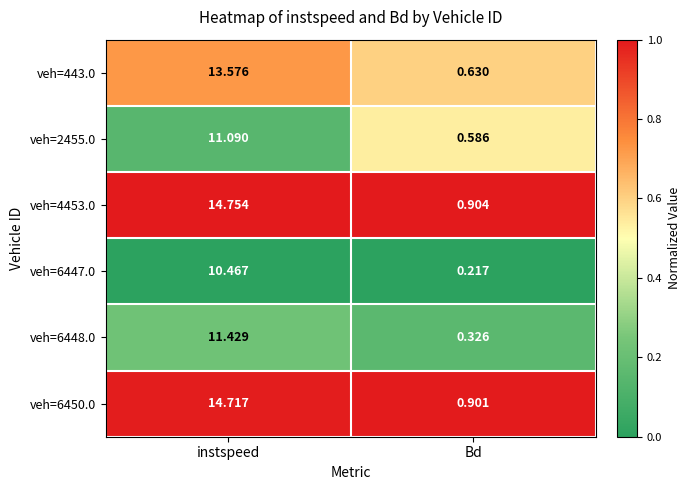

At which category does the chart reach its minimum across all series?

Bd